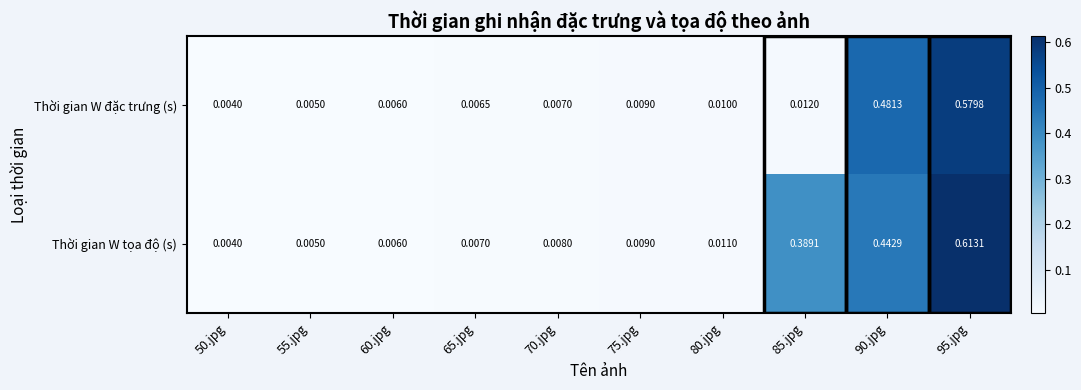

At which category is the sum across all series the highest?

95.jpg